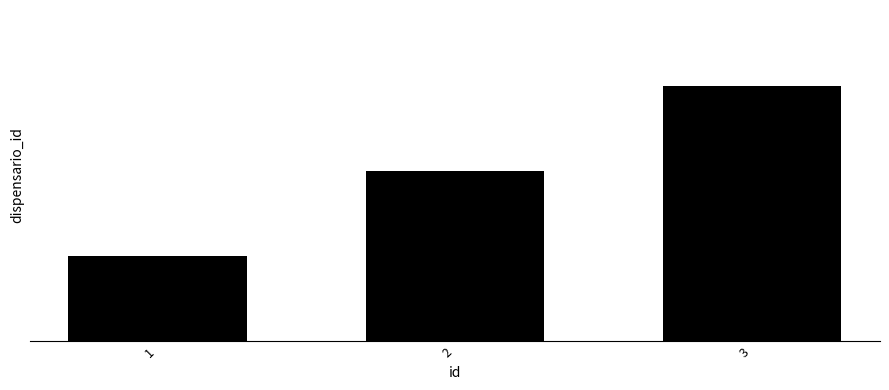

What is the value of the 1st bar from the left?

1